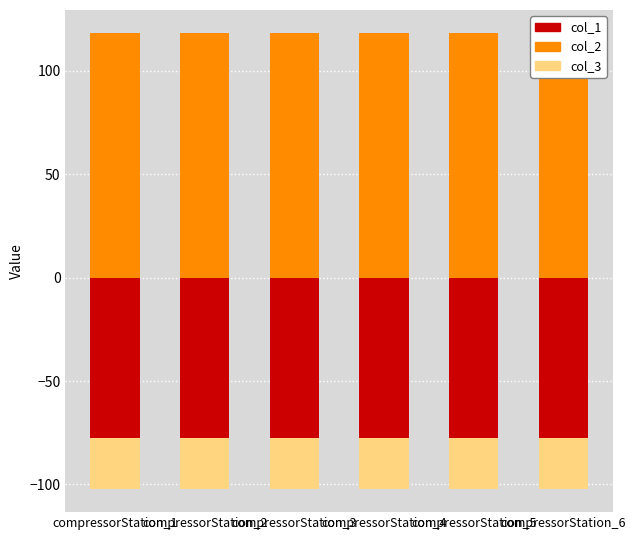

True or false: col_3 has a value of -24.7 at compressorStation_2.

True